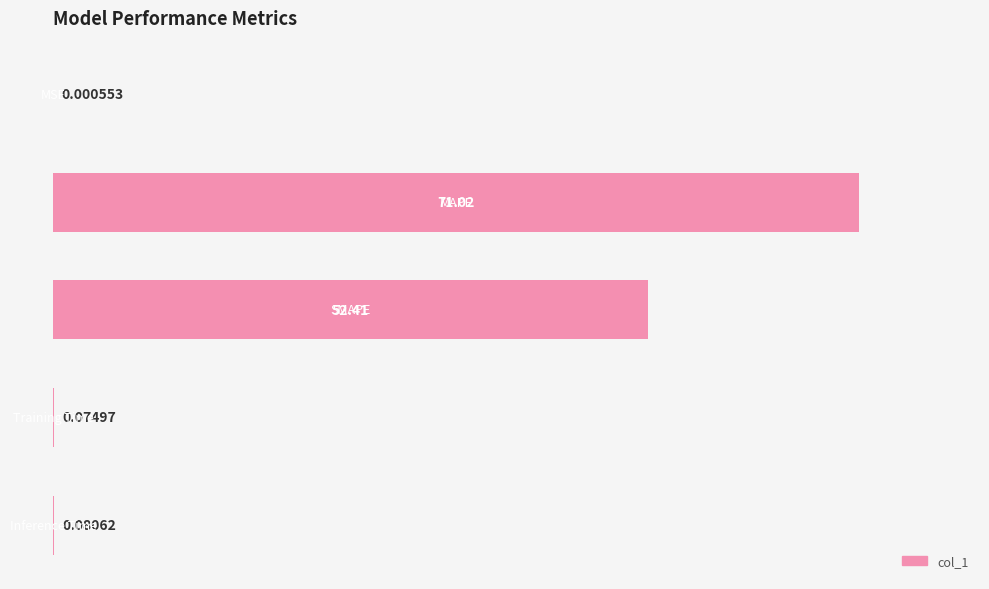

What is the average value?

24.7